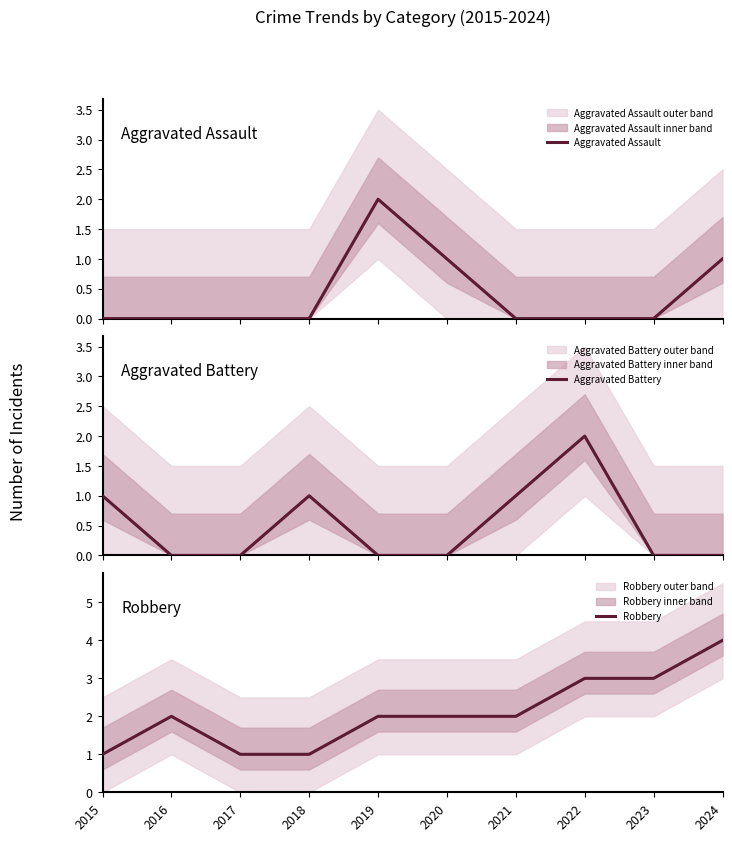

Reading right to left, what are all the values shown in this chart?

Aggravated Assault: 1	0	0	0	1	2	0	0	0	0
Aggravated Battery: 0	0	2	1	0	0	1	0	0	1
Robbery: 4	3	3	2	2	2	1	1	2	1